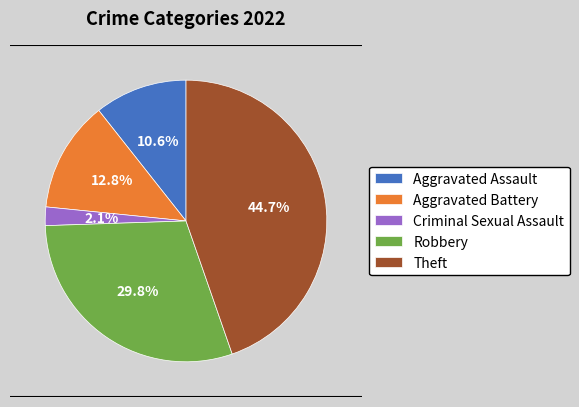

Is Robbery the majority of the pie?

No